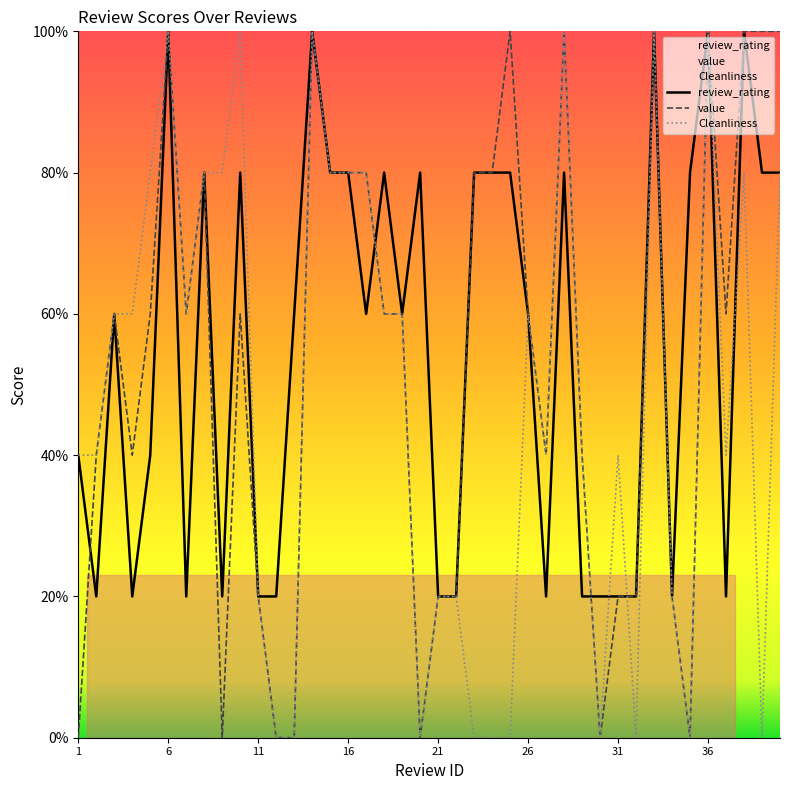

How many interior local peaks does the Cleanliness series have?

9